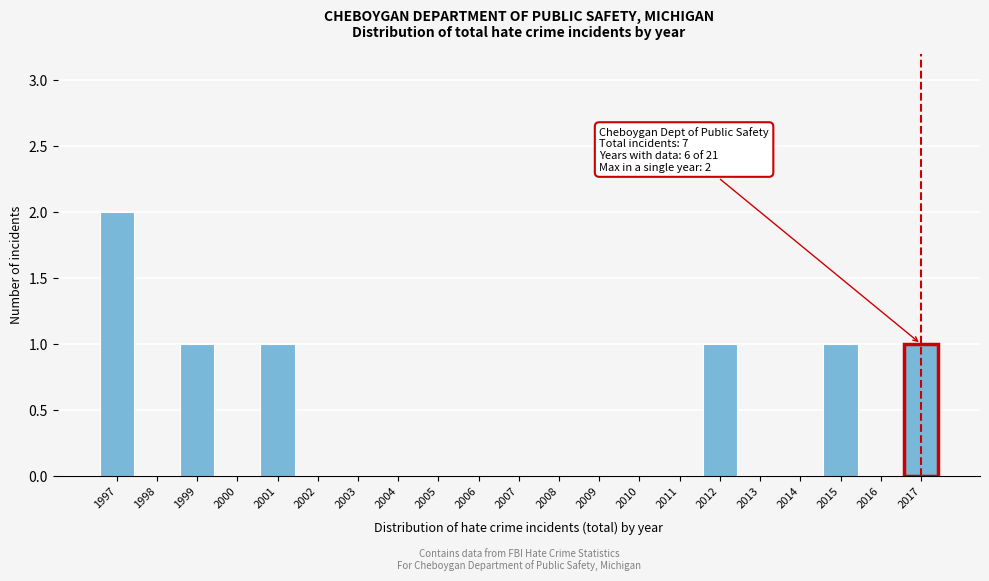

Reading left to right, list all the values displayed in this chart.

1997=2	1998=0	1999=1	2000=0	2001=1	2002=0	2003=0	2004=0	2005=0	2006=0	2007=0	2008=0	2009=0	2010=0	2011=0	2012=1	2013=0	2014=0	2015=1	2016=0	2017=1